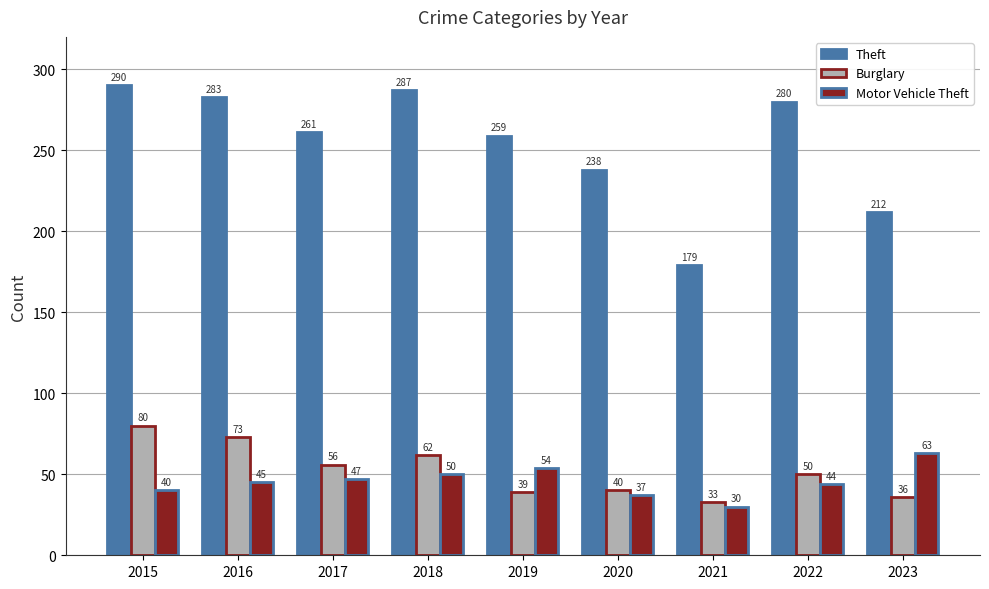

The Burglary series shows 50 at 2023. True or false?

False